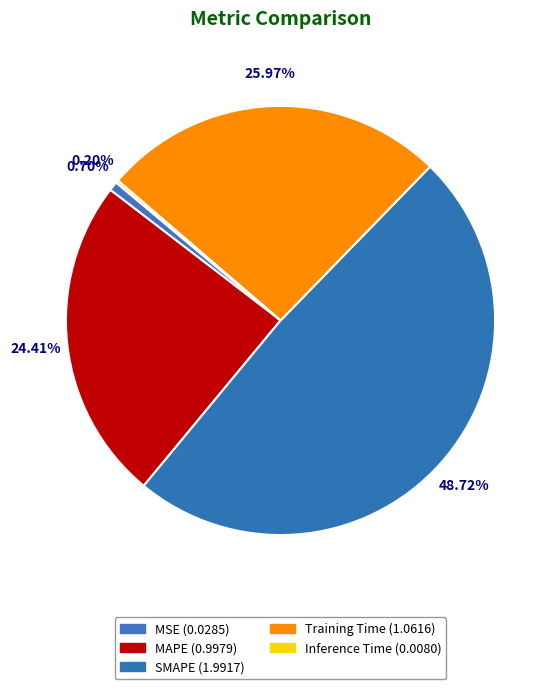

Which slice is the smallest?

Inference Time